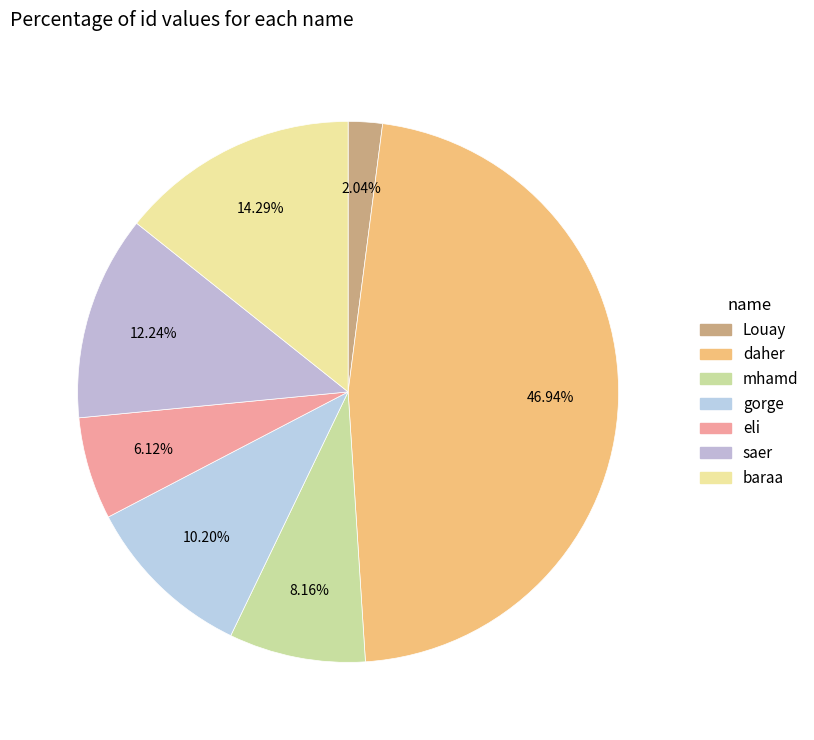

Rank the categories by value from highest to lowest.

daher, baraa, saer, gorge, mhamd, eli, Louay